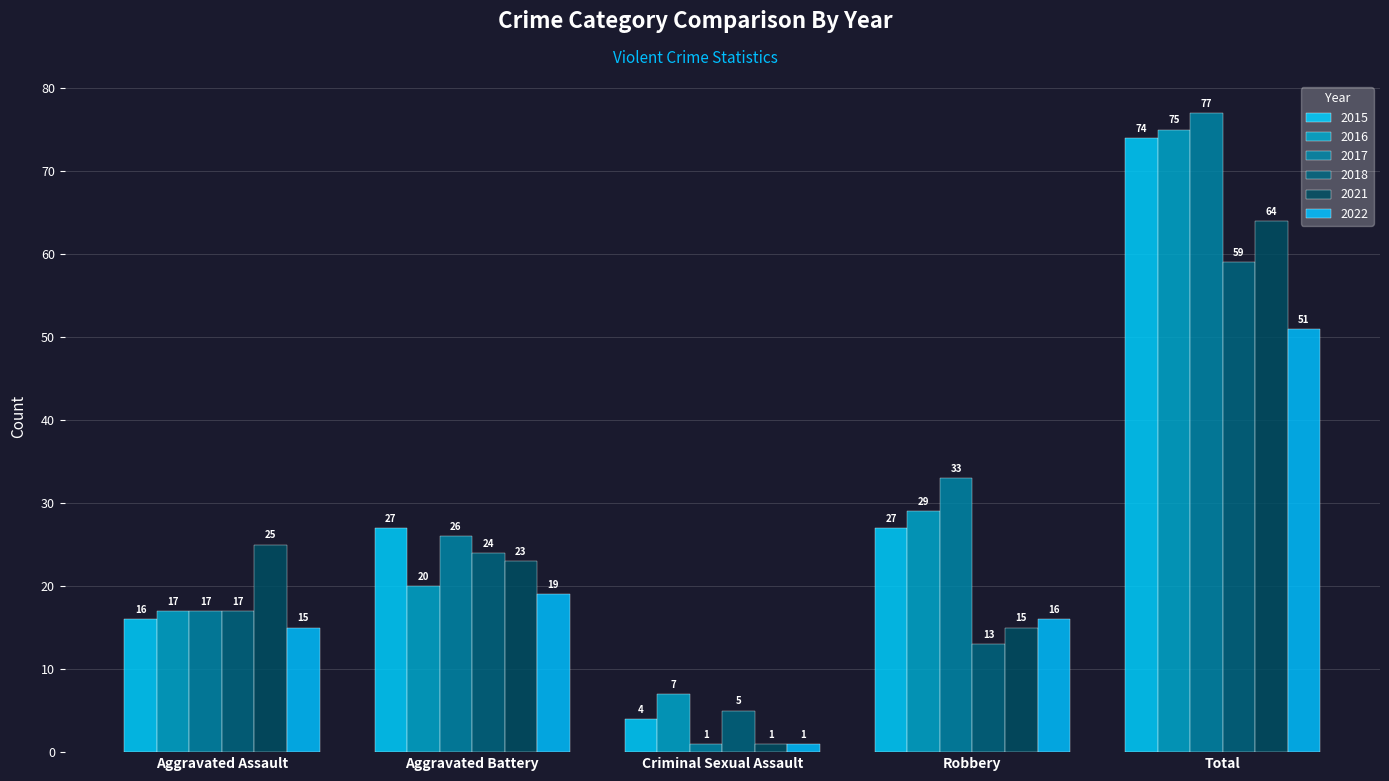

What is the difference between the highest and lowest values at Aggravated Assault?

10